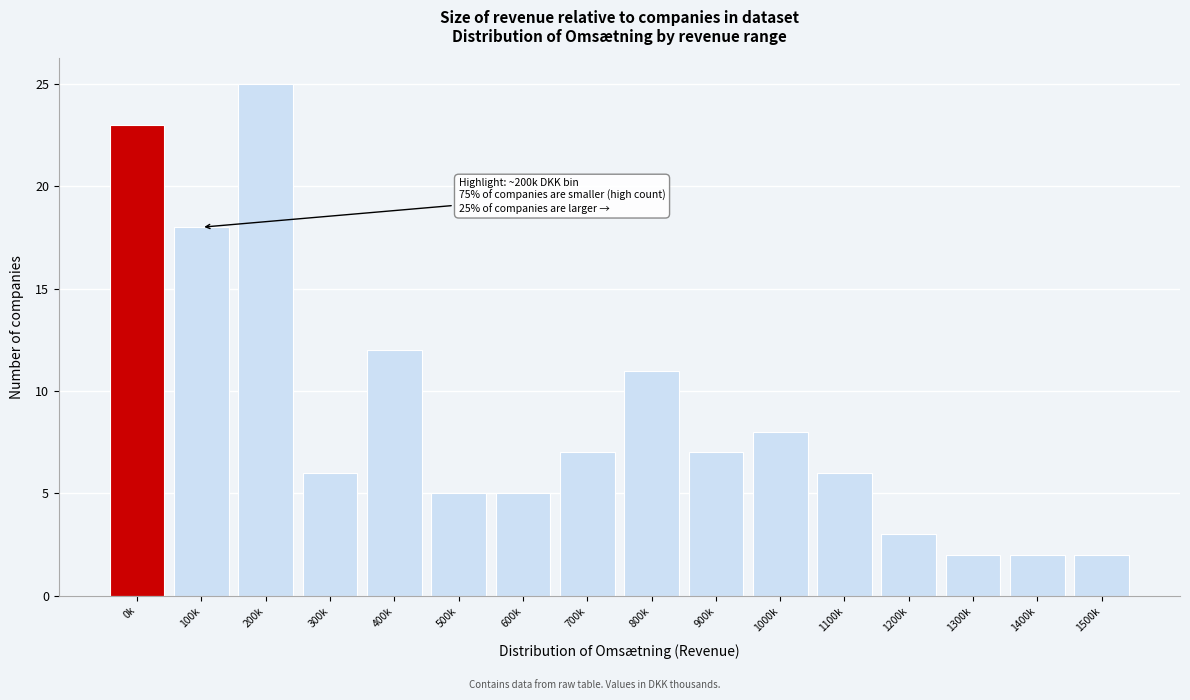

Reading left to right, extract all data points from this chart.

0k=23	100k=18	200k=25	300k=6	400k=12	500k=5	600k=5	700k=7	800k=11	900k=7	1000k=8	1100k=6	1200k=3	1300k=2	1400k=2	1500k=2